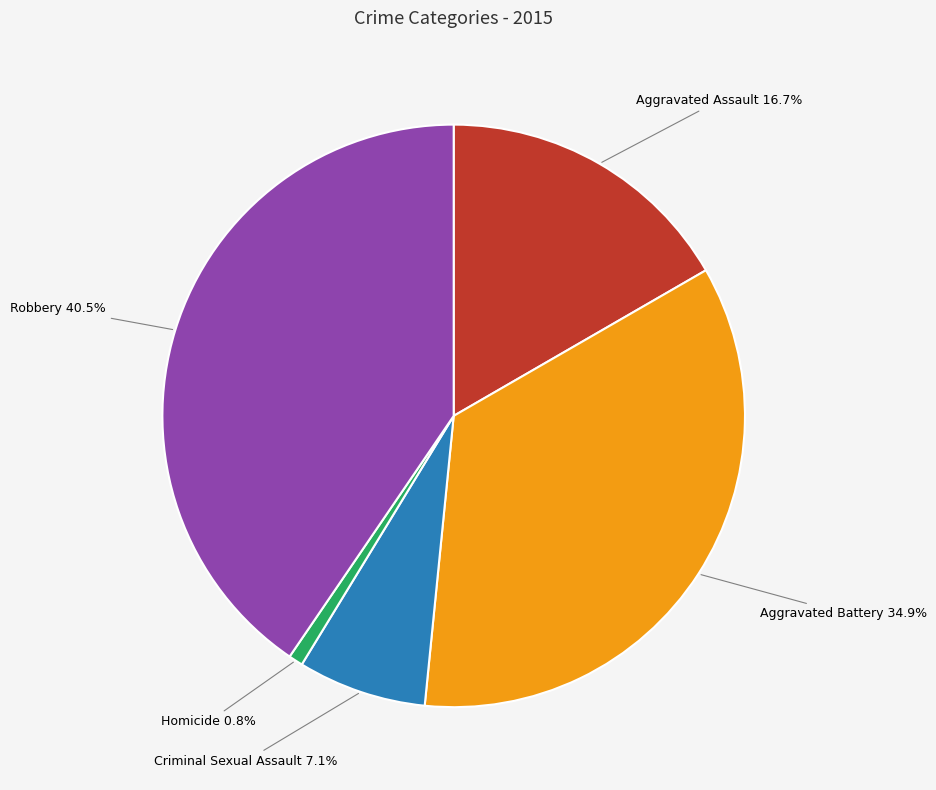

How much of the chart is everything except Aggravated Assault?

83.3%